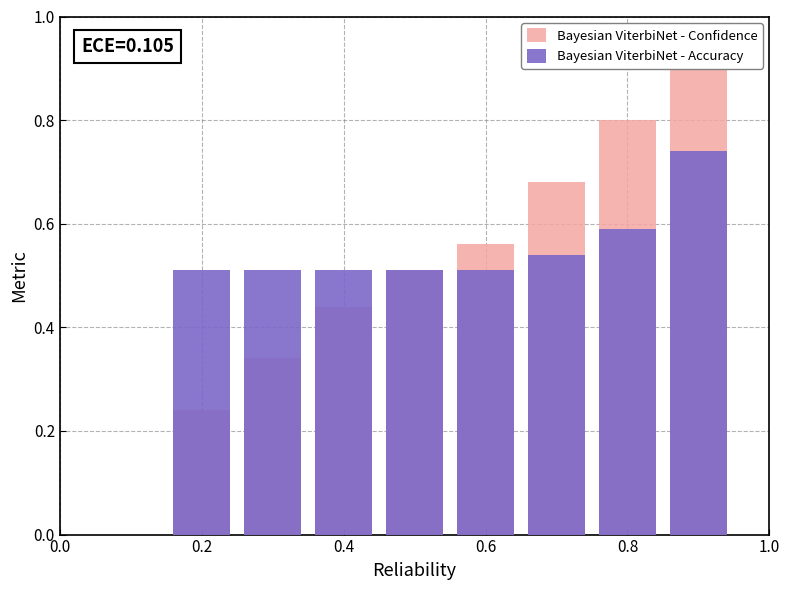

Which series changed the most between 1.0 and 6?

Bayesian ViterbiNet - Confidence